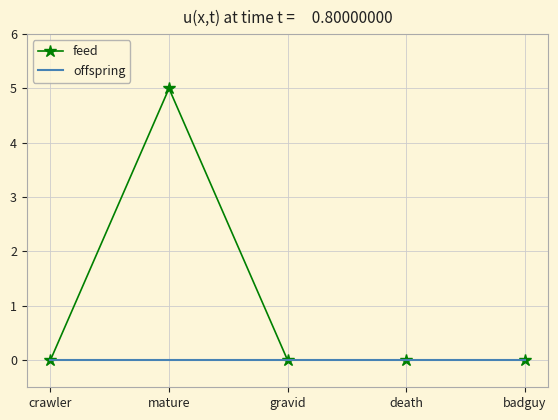

The feed series shows 2 at mature. True or false?

False